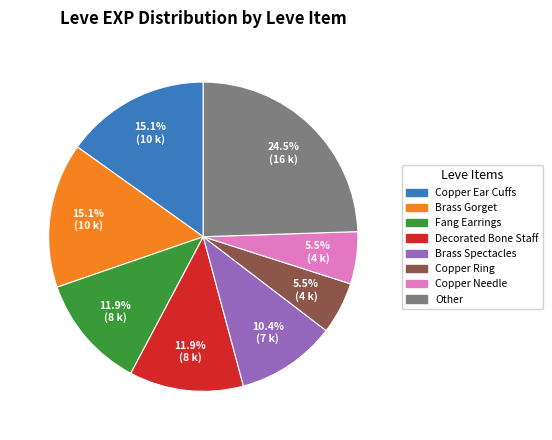

Is there any slice that represents more than half of the pie?

No